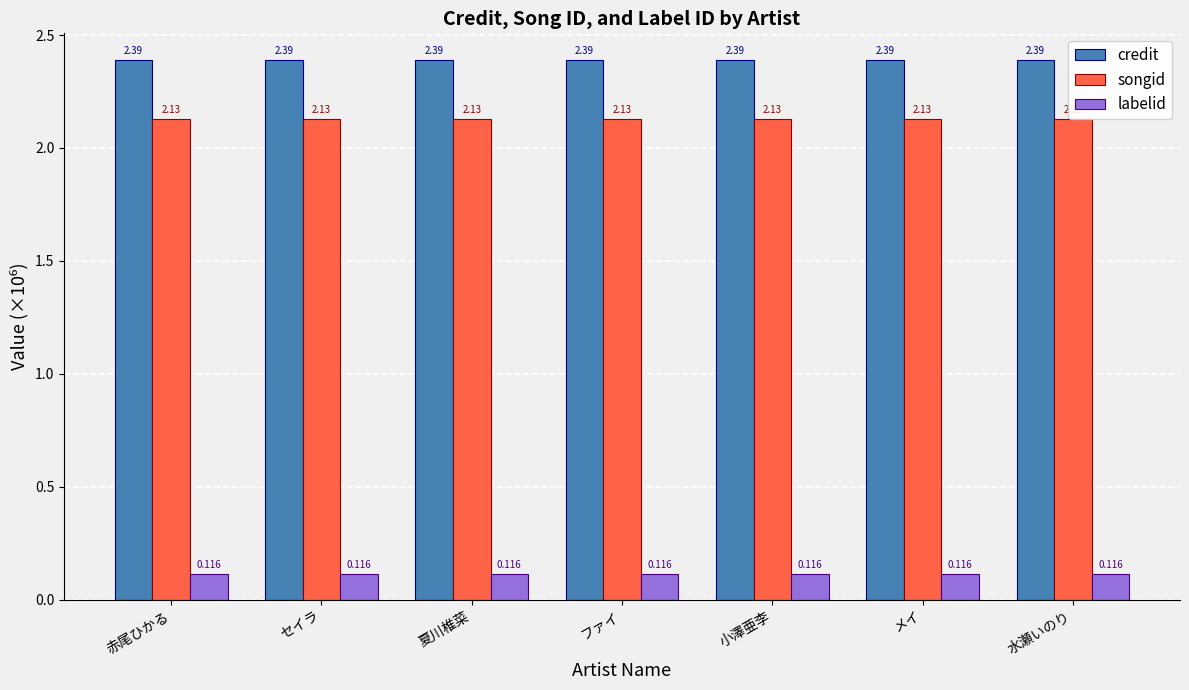

Reading right to left, extract all data points from this chart.

credit: 水瀬いのり=2.4	メイ=2.4	小澤亜李=2.4	ファイ=2.4	夏川椎菜=2.4	セイラ=2.4	赤尾ひかる=2.4
songid: 水瀬いのり=2.1	メイ=2.1	小澤亜李=2.1	ファイ=2.1	夏川椎菜=2.1	セイラ=2.1	赤尾ひかる=2.1
labelid: 水瀬いのり=0.1	メイ=0.1	小澤亜李=0.1	ファイ=0.1	夏川椎菜=0.1	セイラ=0.1	赤尾ひかる=0.1